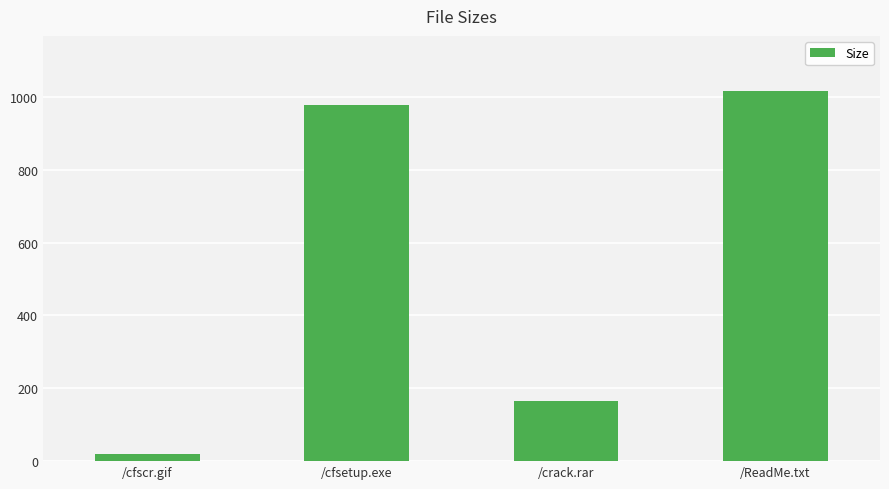

How many data points are above 978?

2